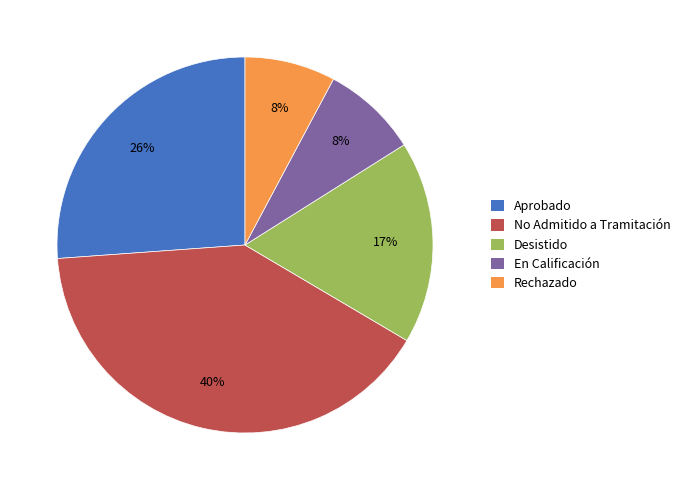

Approximately how many times larger is the value at Rechazado compared to Aprobado?

0.3